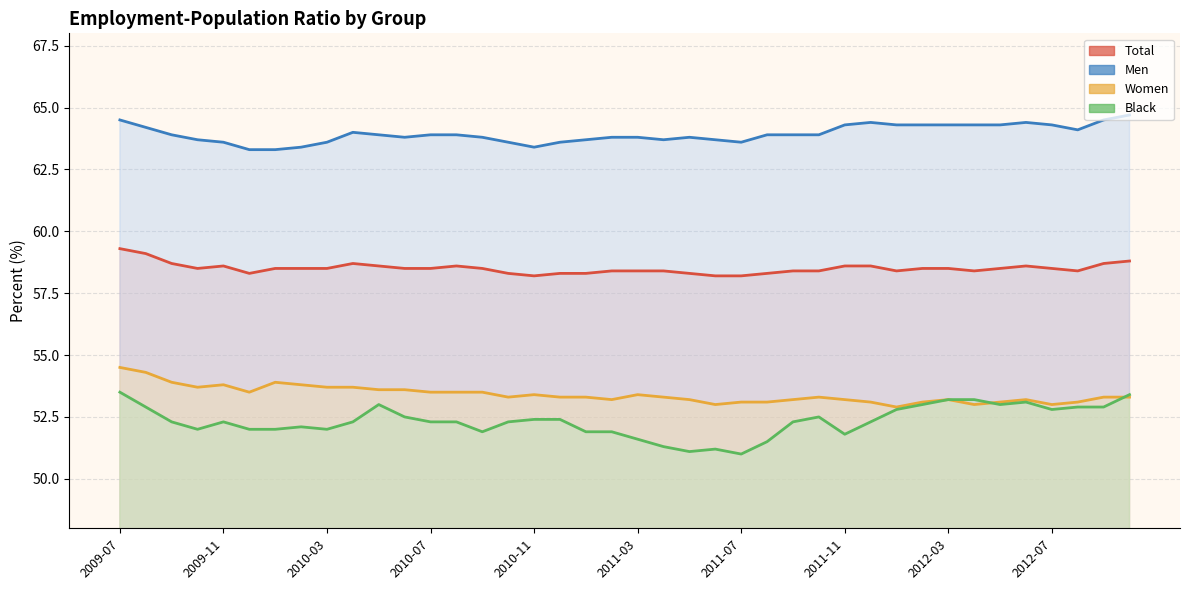

How many data points in EPOPWOMENpct are less than 53?

1